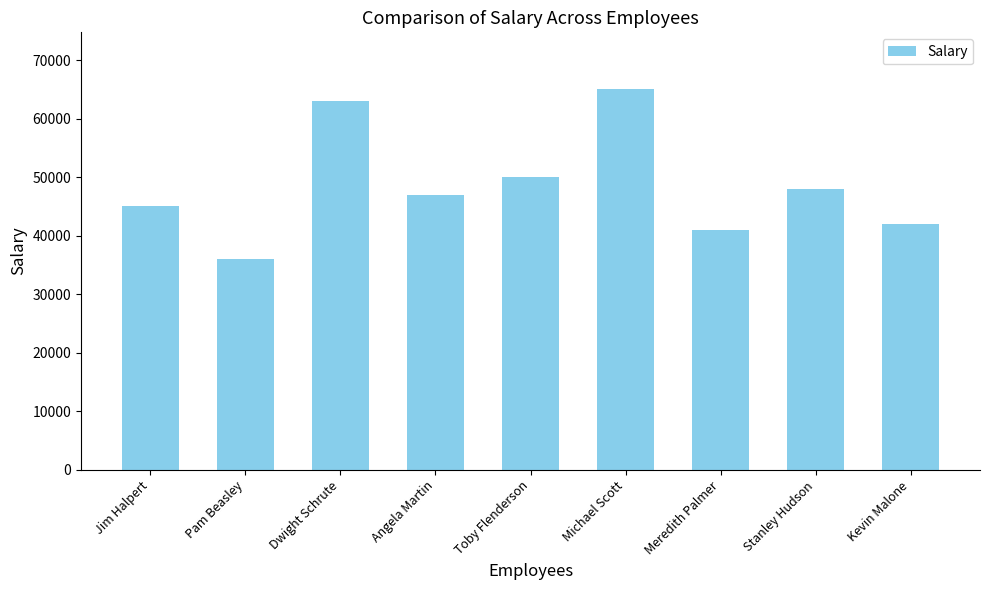

Reading left to right, extract all data points from this chart.

45000	36000	63000	47000	50000	65000	41000	48000	42000